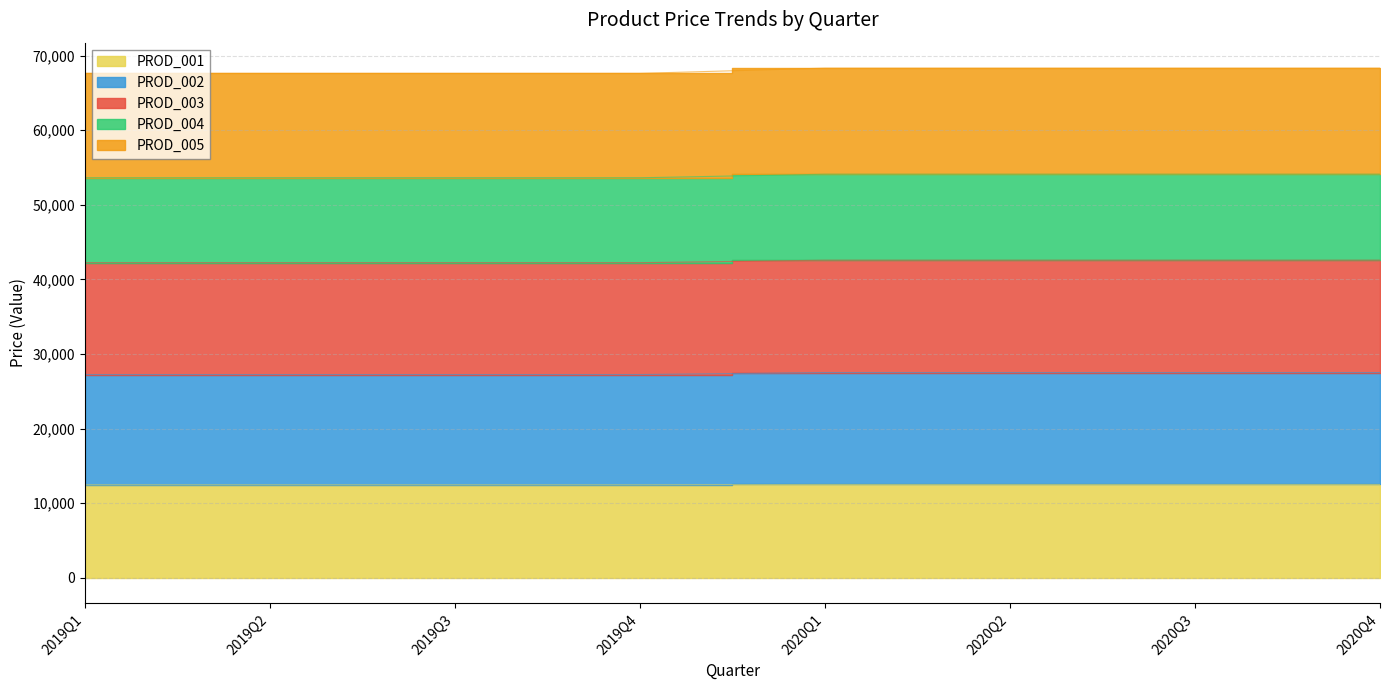

True or false: PROD_005 has a value of 95035 at 2020Q4.

False